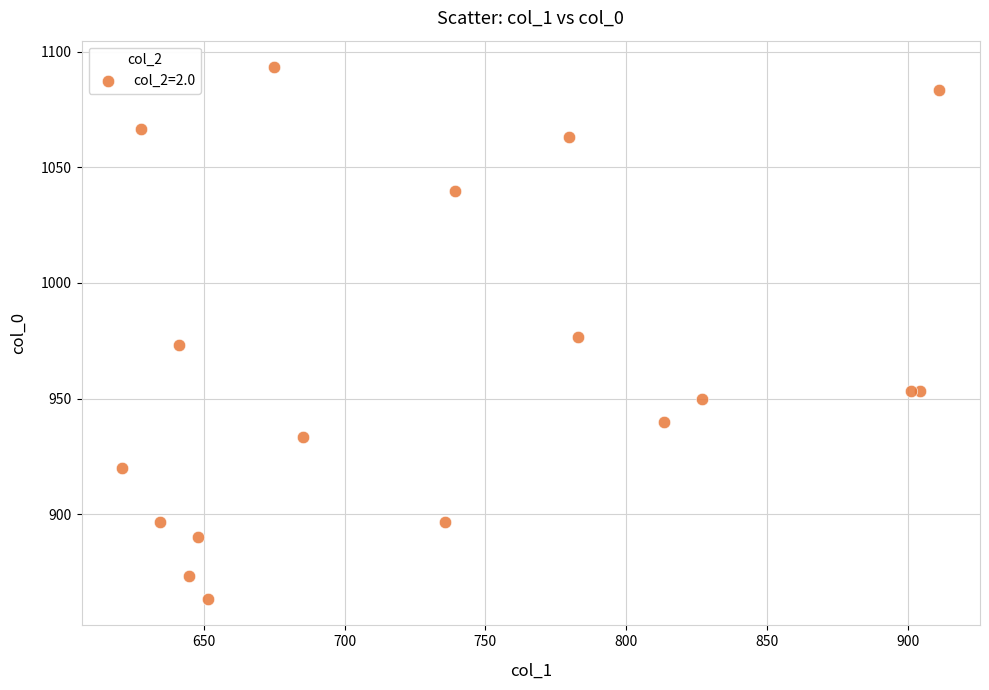

What is the range of Y values (max minus min)?

230.0